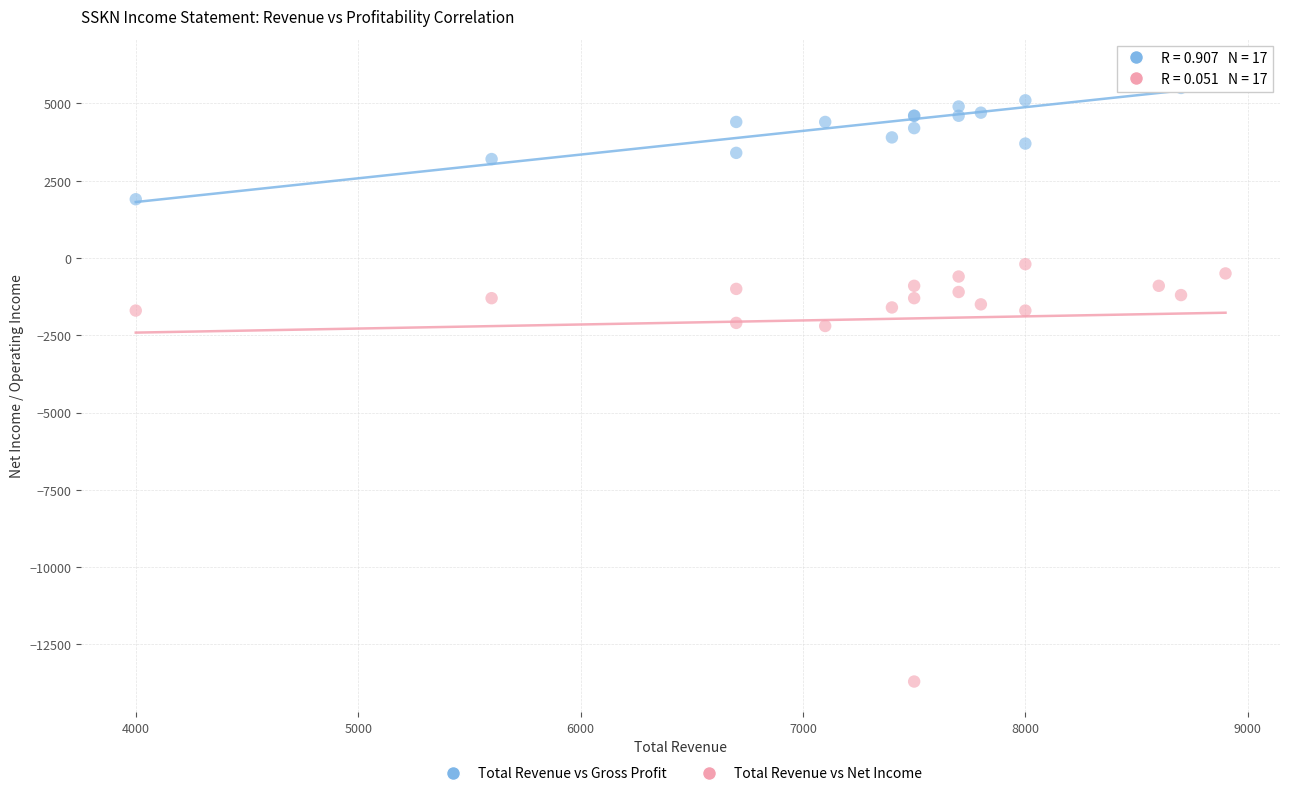

What is the X range (max minus min) for the scatter plot?

4900